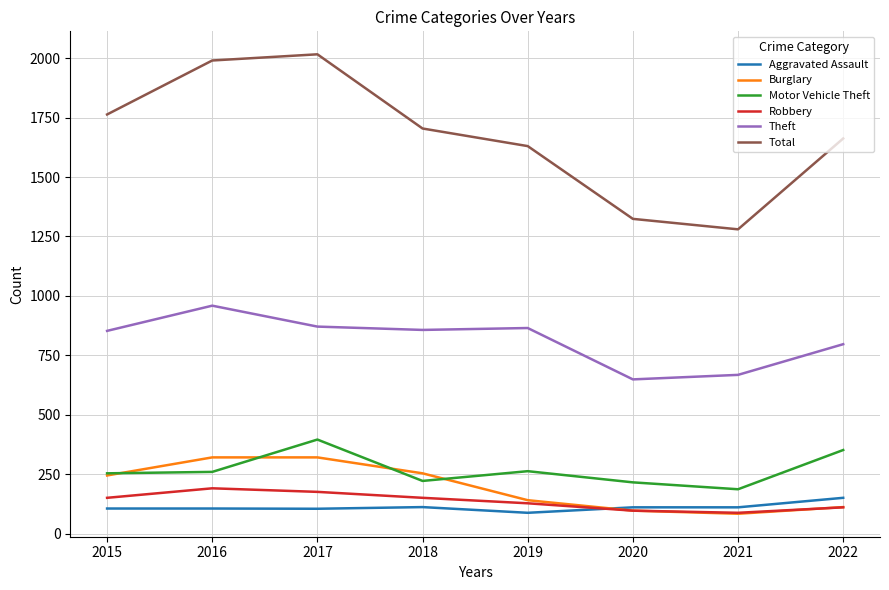

Which series has the widest spread of values?

Total